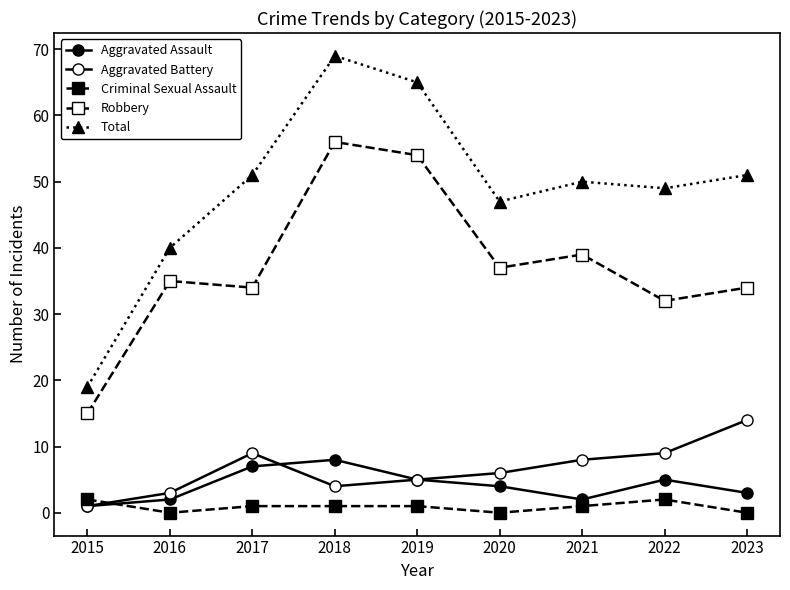

Which series ends up on top after the final intersection of Criminal Sexual Assault and Aggravated Battery?

Aggravated Battery